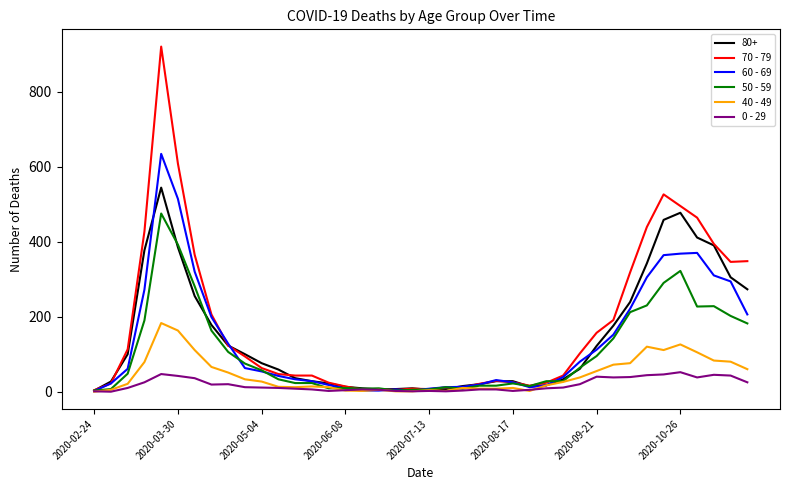

What is the greatest value displayed?

920